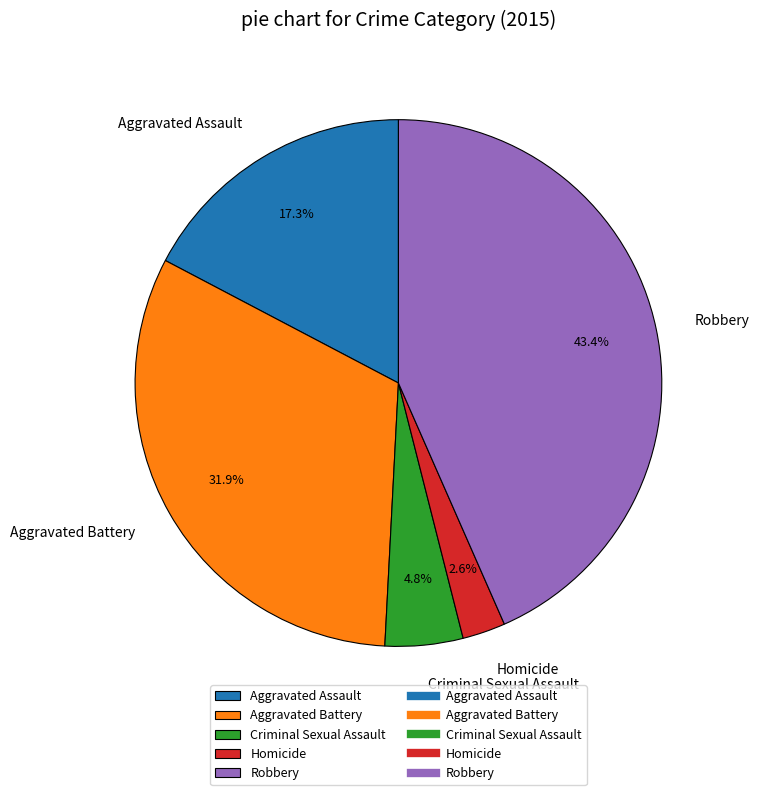

What percentage do Criminal Sexual Assault and Robbery together represent?

48.2%